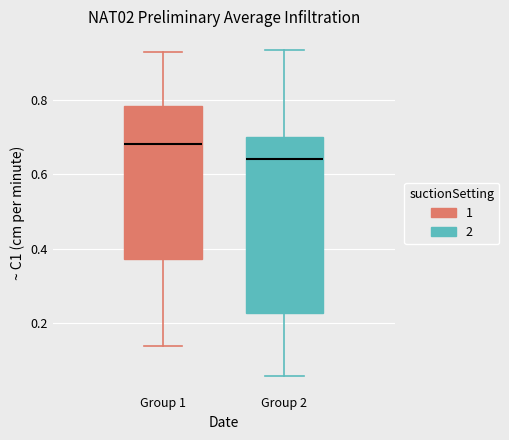

Reading left to right, read every box against the y-axis: the position of its median line, the range the box covers, and the ends of its whiskers. The values are not printed on the chart, so give them approximately, as read against the axis.

Group 1: median 0.68, box 0.38 to 0.78, whiskers 0.14 to 0.92
Group 2: median 0.64, box 0.22 to 0.70, whiskers 0.06 to 0.94